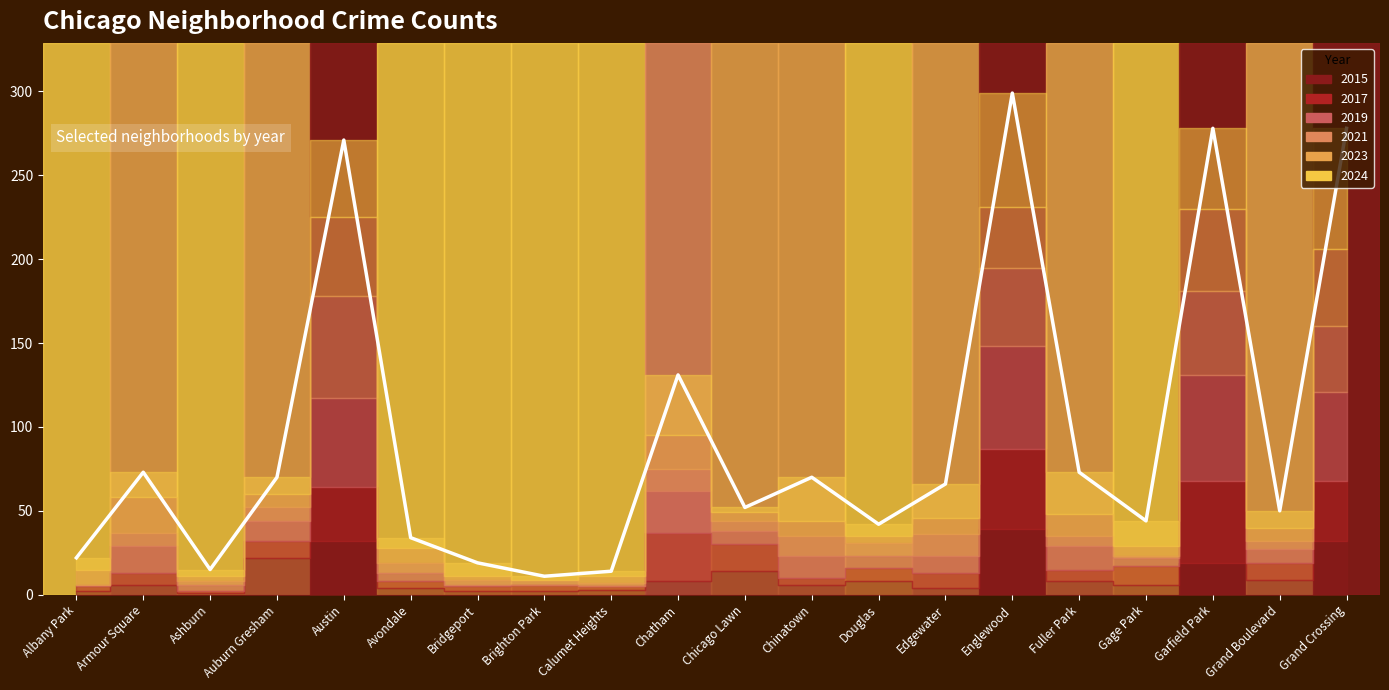

What is the value of the 11th point from the left?

52